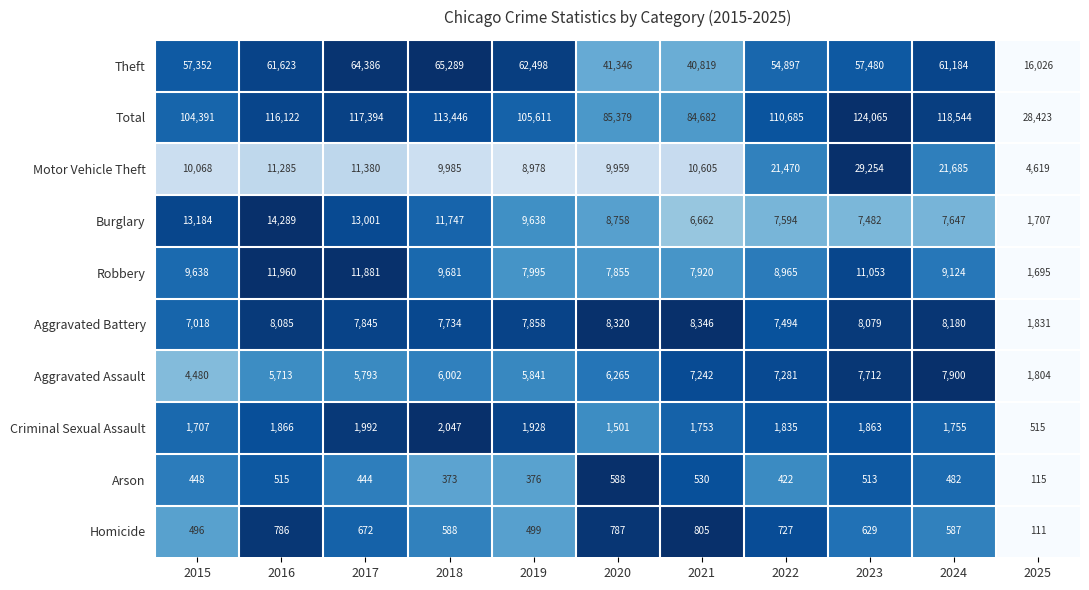

Is it true that Criminal Sexual Assault equals 1992 at 2017?

True